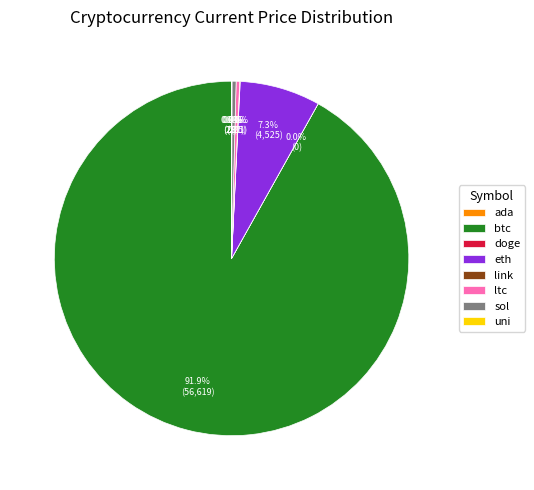

True or false: eth accounts for 7% of the total.

True